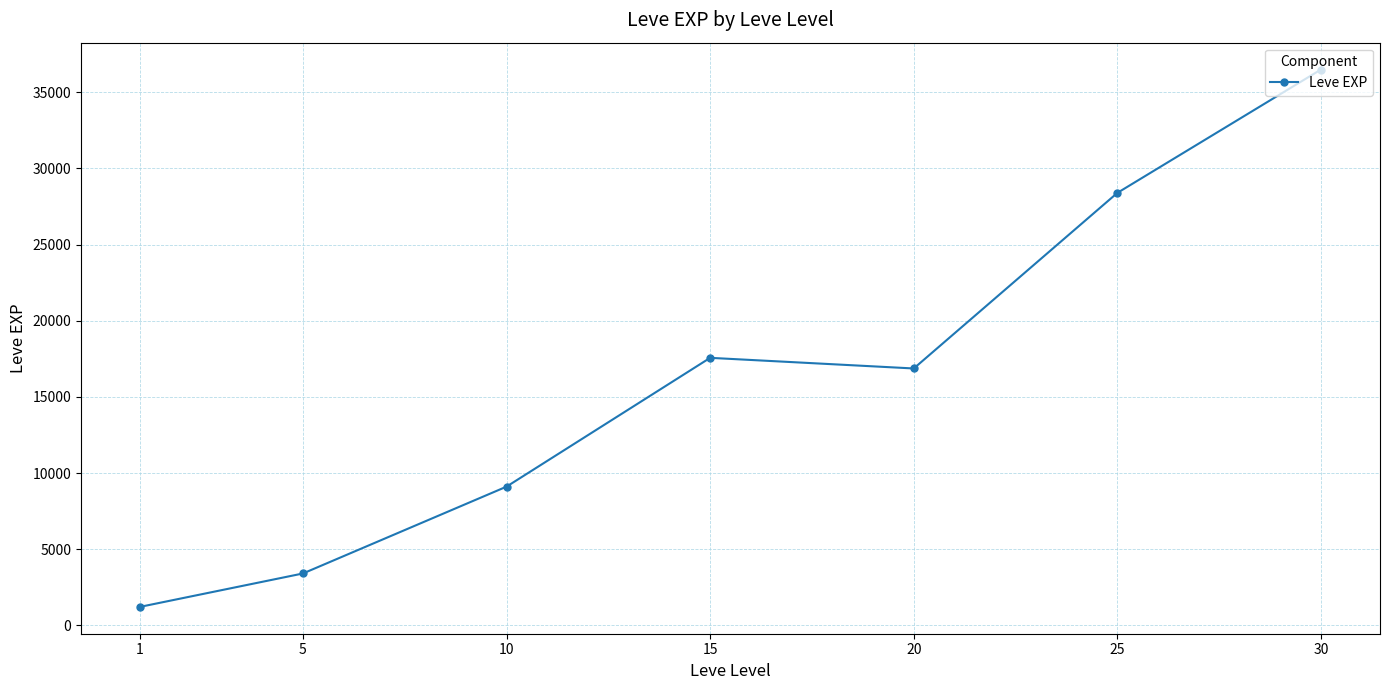

How many lines are shown in the chart?

1